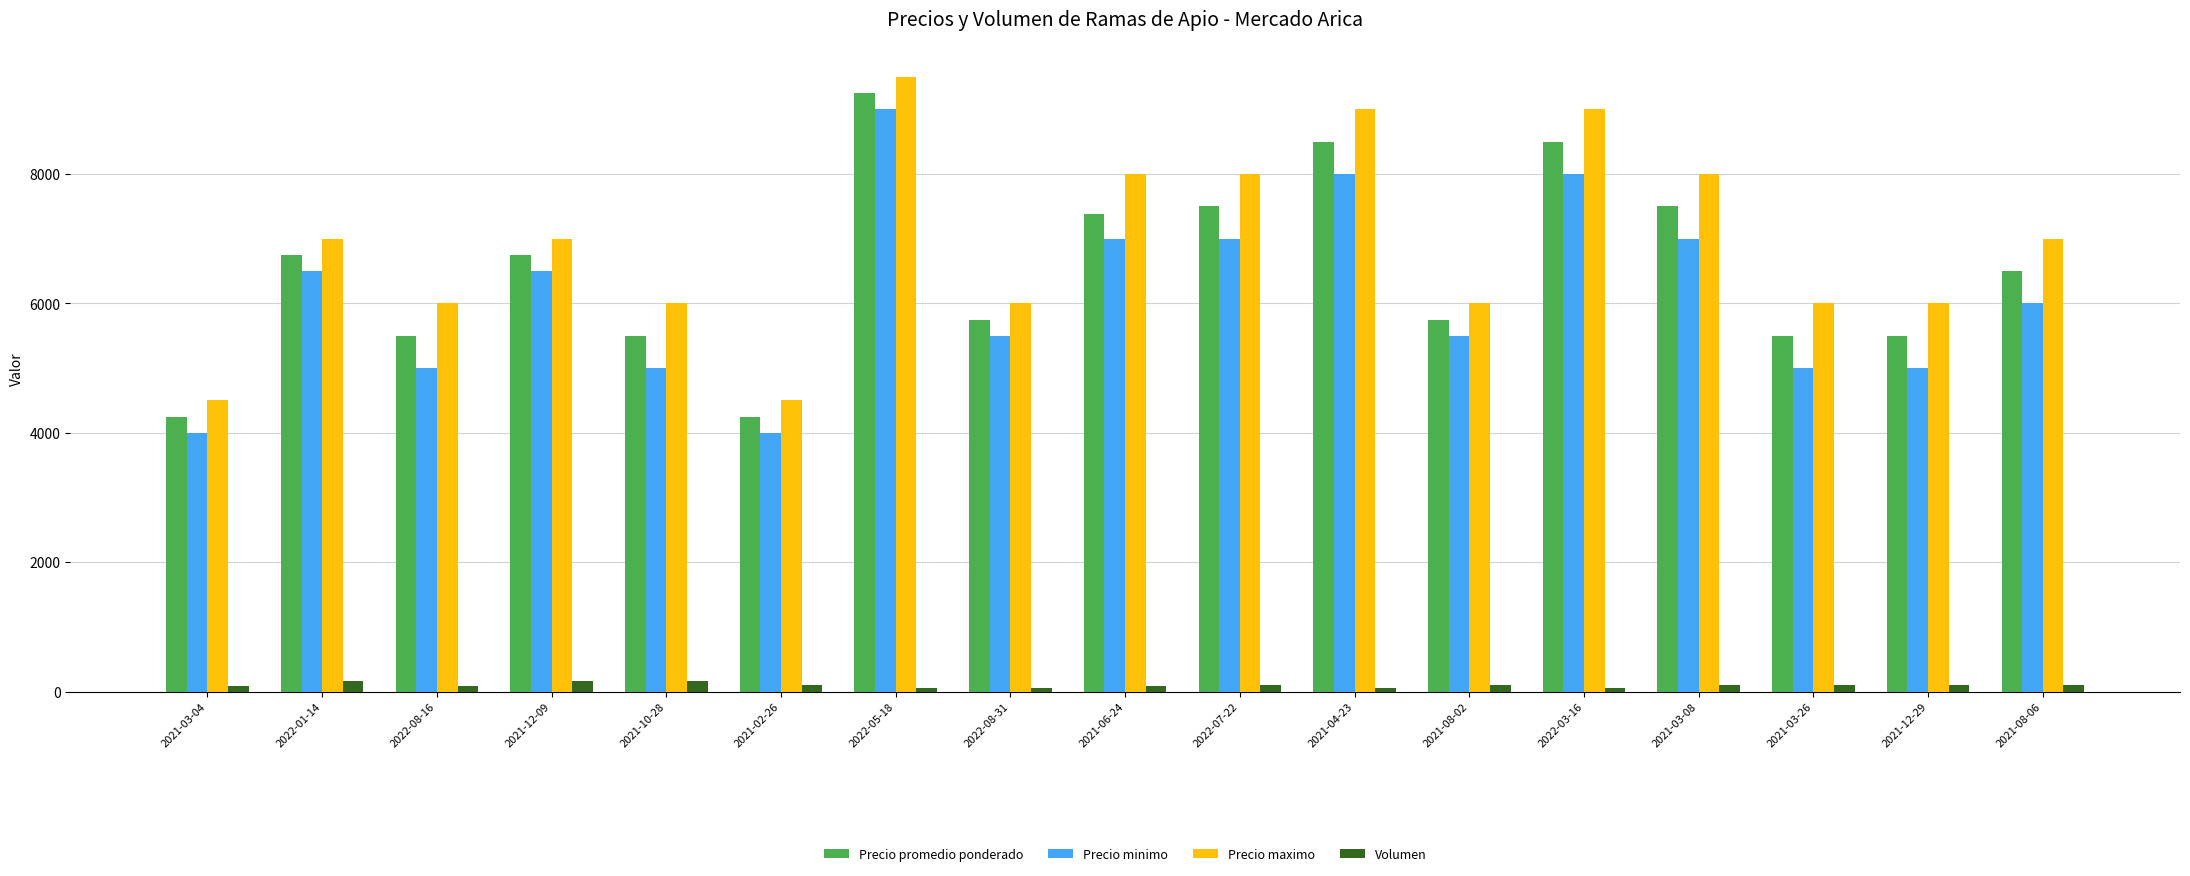

At 2022-08-16, list the series in order from smallest to largest.

Volumen, Precio minimo, Precio promedio ponderado, Precio maximo